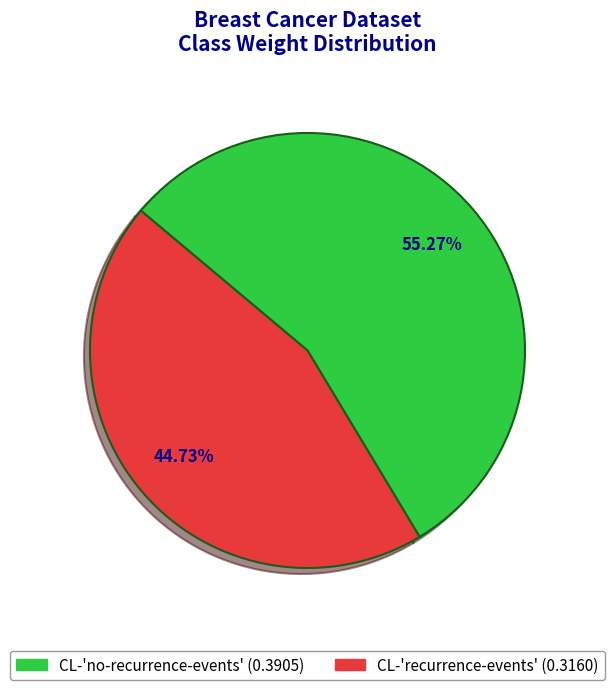

Count the number of slices in the pie.

2